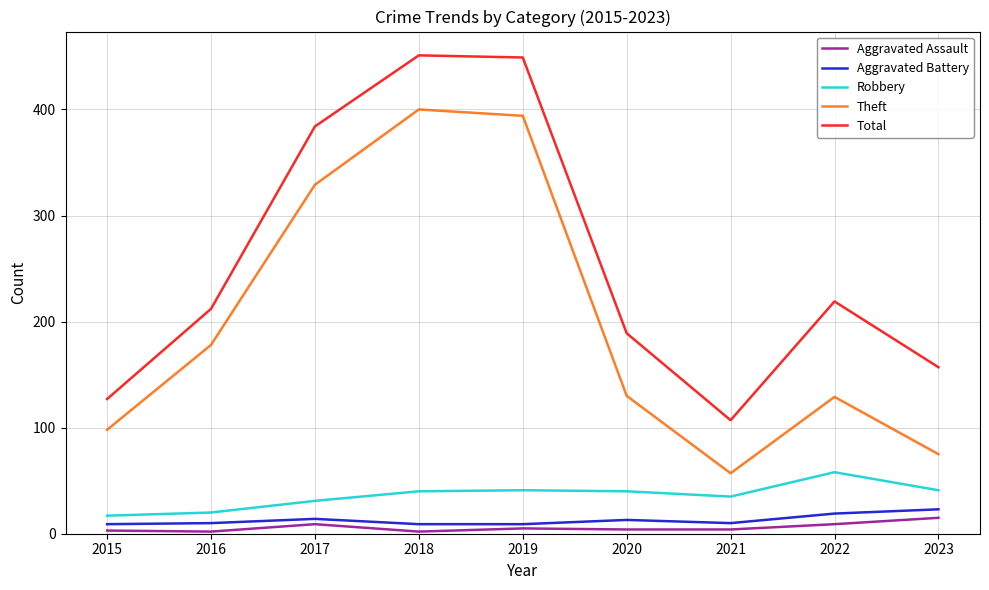

Is it true that Robbery equals 35 at 2021?

True